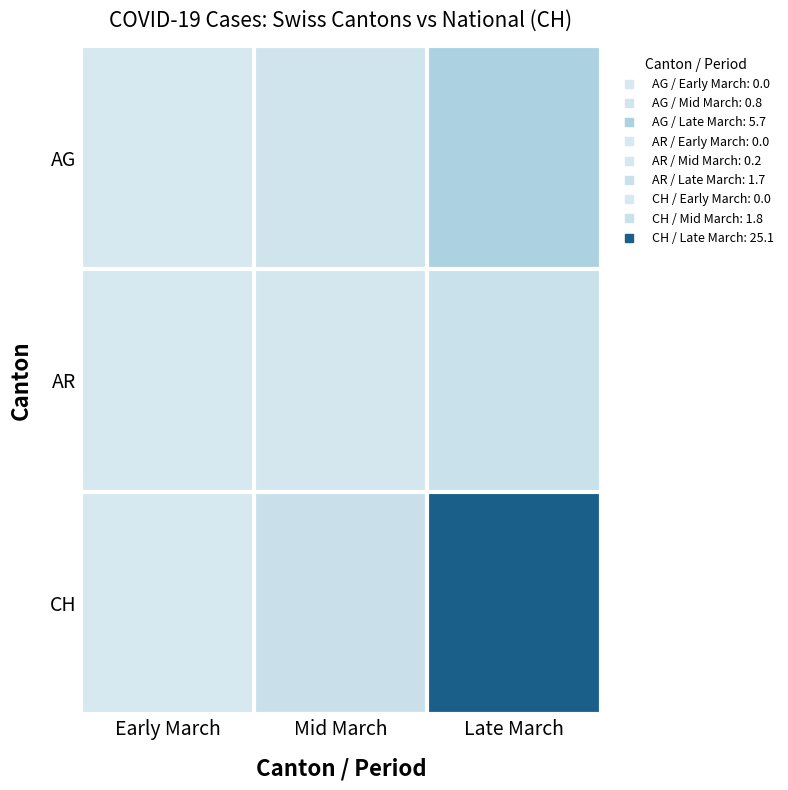

How many distinct data groups are displayed?

3